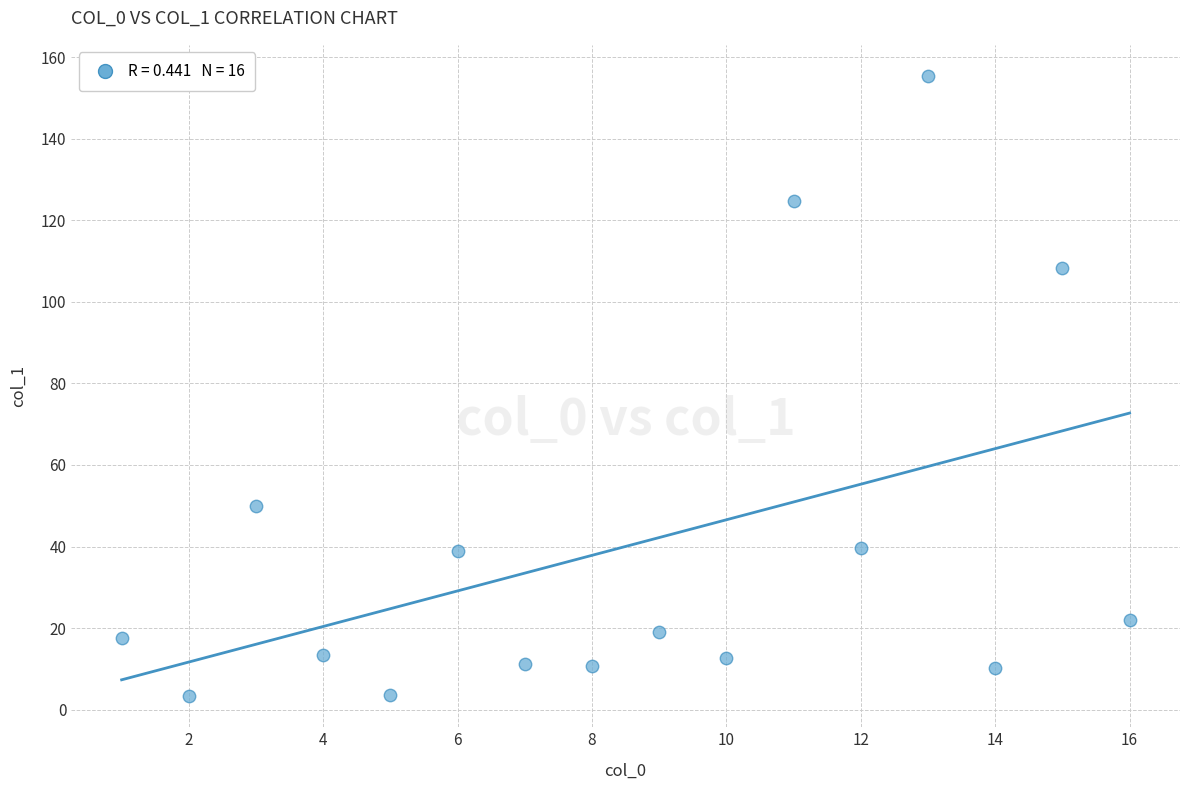

What is the range of X values (max minus min)?

15.0